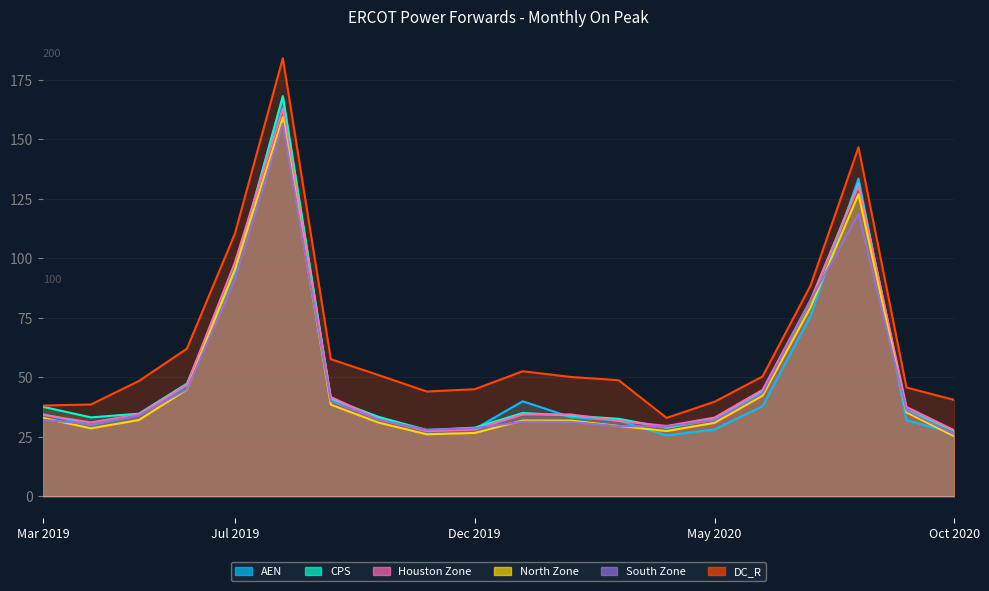

Where is the first local maximum for North Zone?

Aug 2019